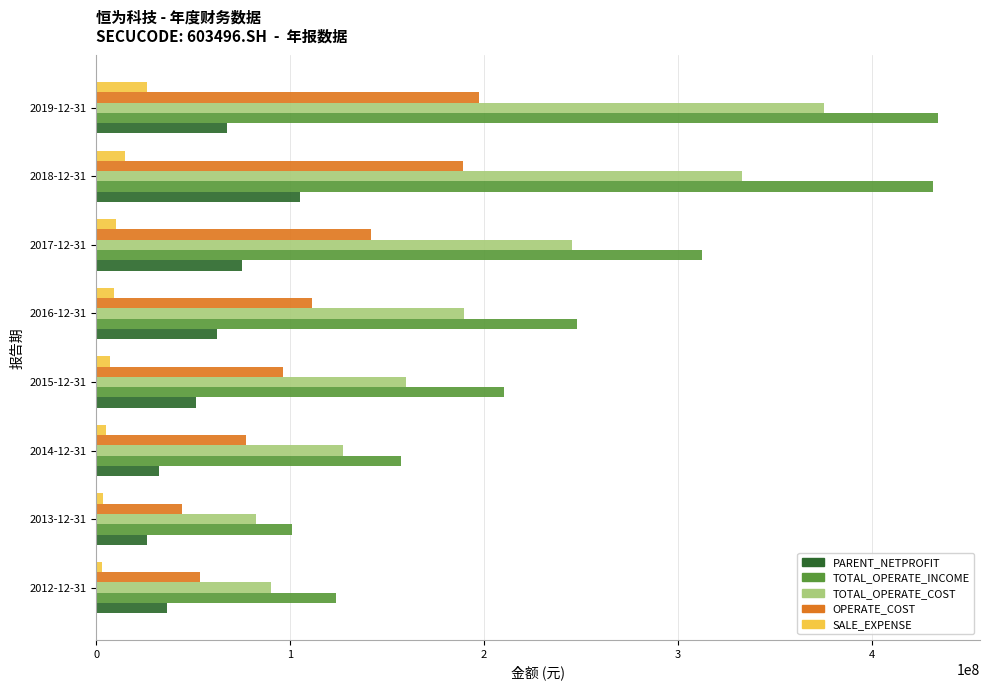

Where is OPERATE_COST nearest to the value 120859960?

2016-12-31